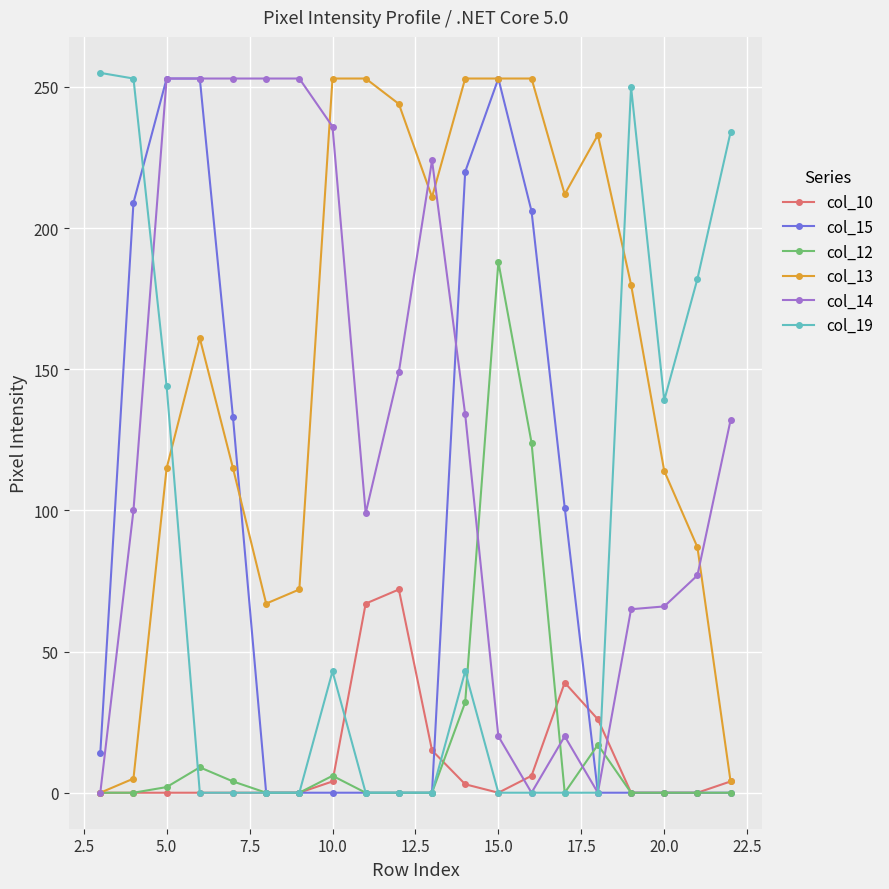

Does the chart display data point markers on the line(s)?

Yes